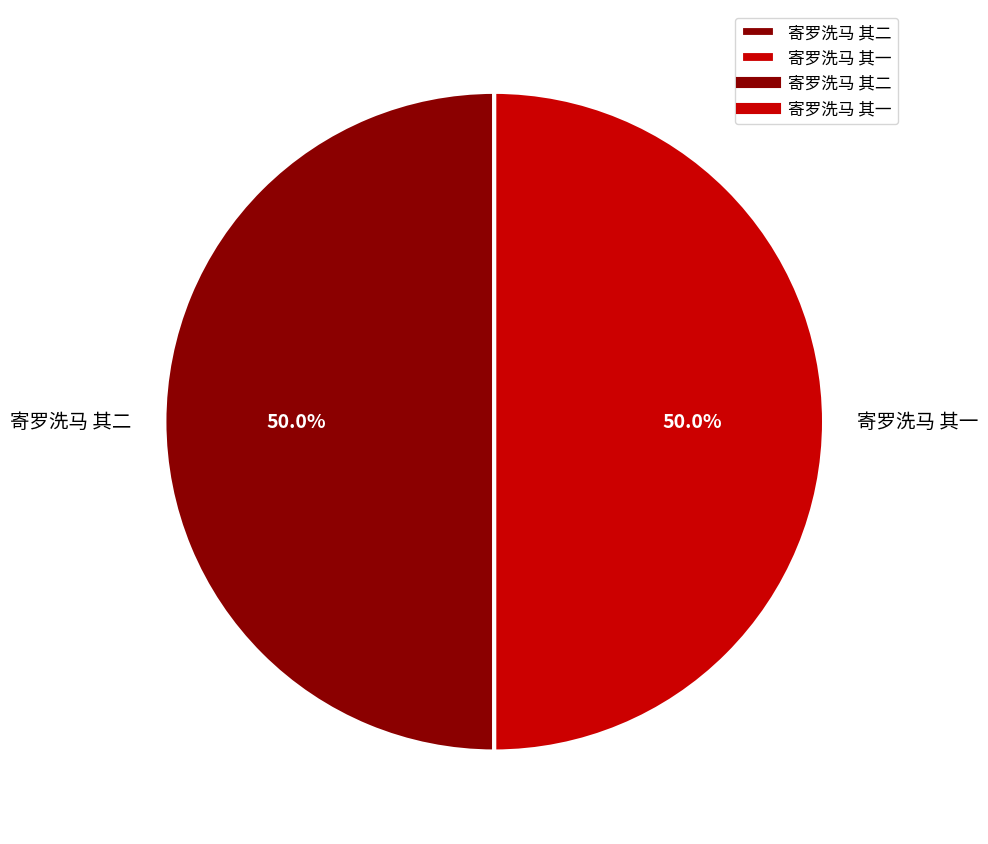

What percentage is NOT represented by 寄罗洗马 其一?

50.0%